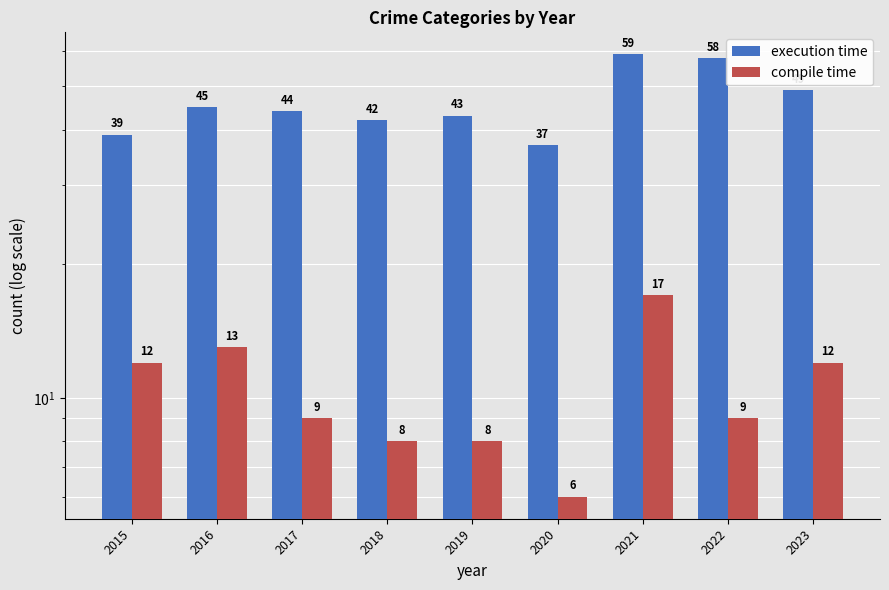

What is the smallest value displayed?

6